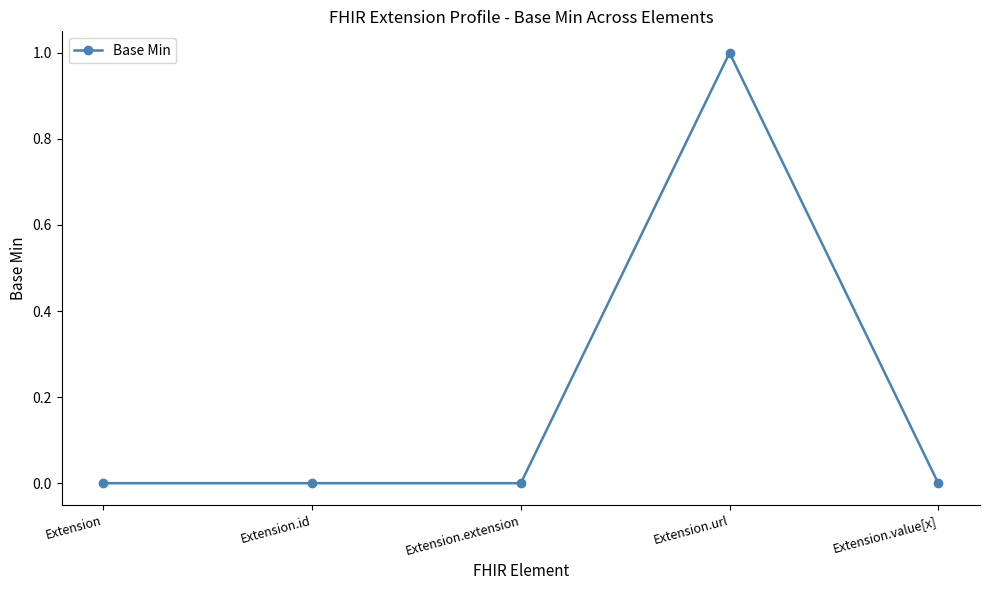

What position from the left is Extension.id?

2